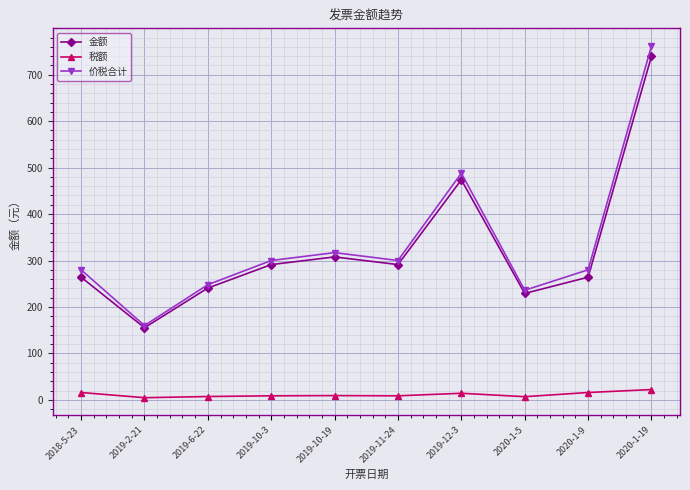

The value of 价税合计 at 2019-2-21 is 88.6. True or false?

False